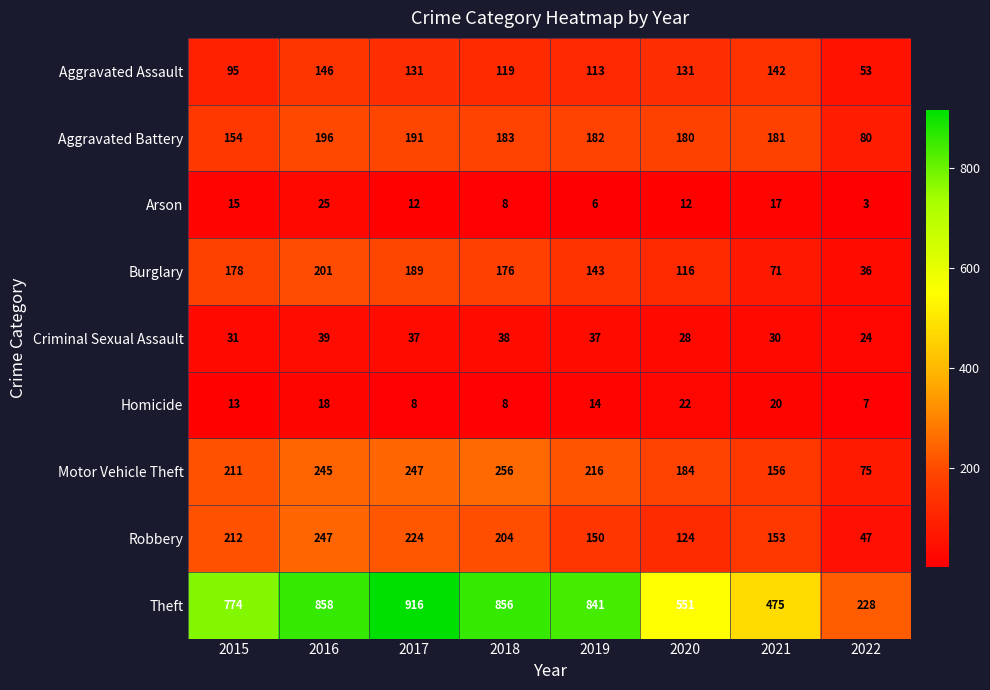

What is the greatest value displayed?

916